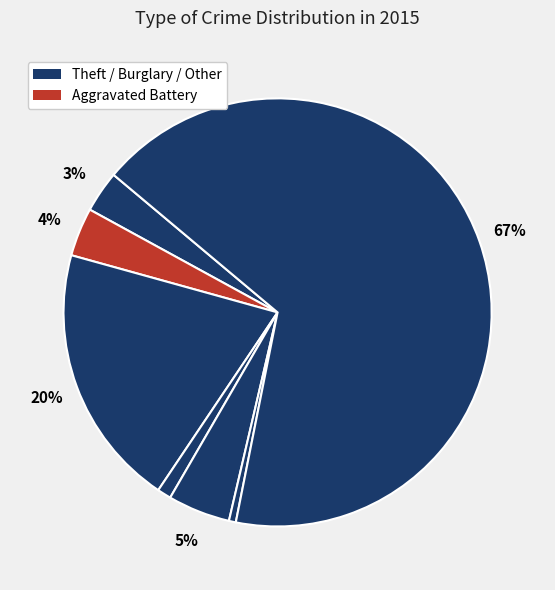

Which category accounts for the majority?

Theft